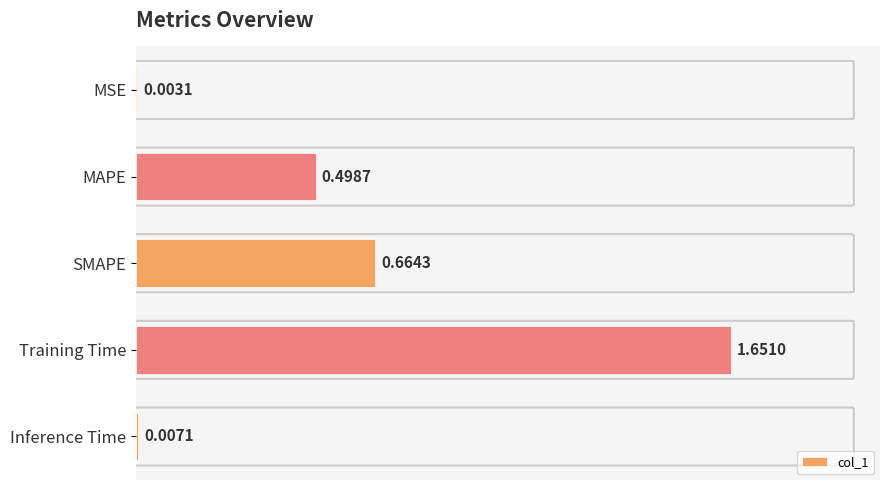

Which has a higher value, Training Time or SMAPE?

Training Time